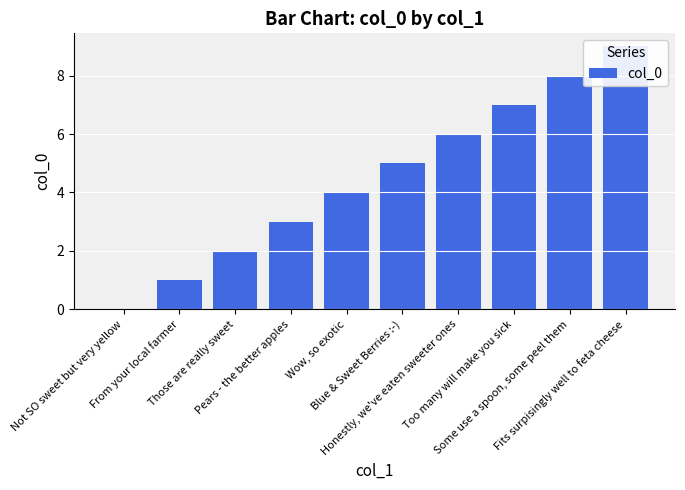

What is the sum of all values?

45